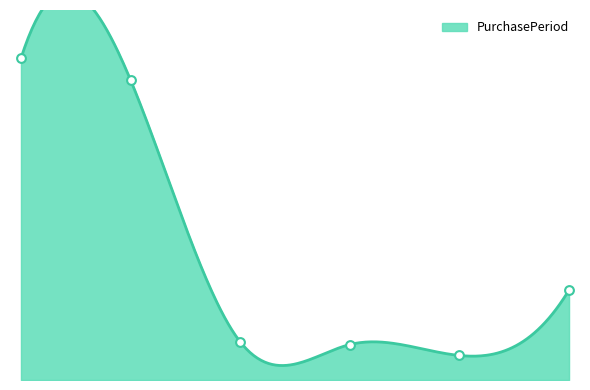

What is the ratio of the value at 2017-05-04 to the value at 2017-08-22?

1.1